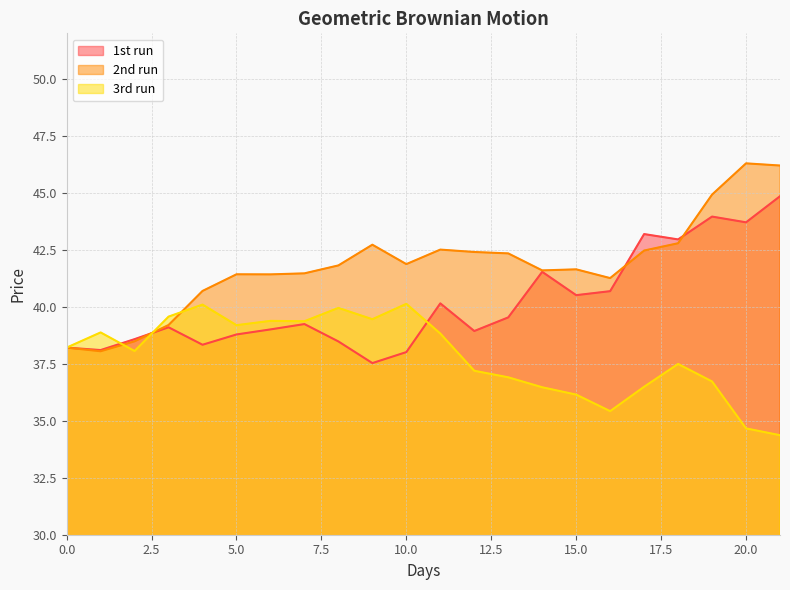

What is the sum of all 3rd run values?

833.0